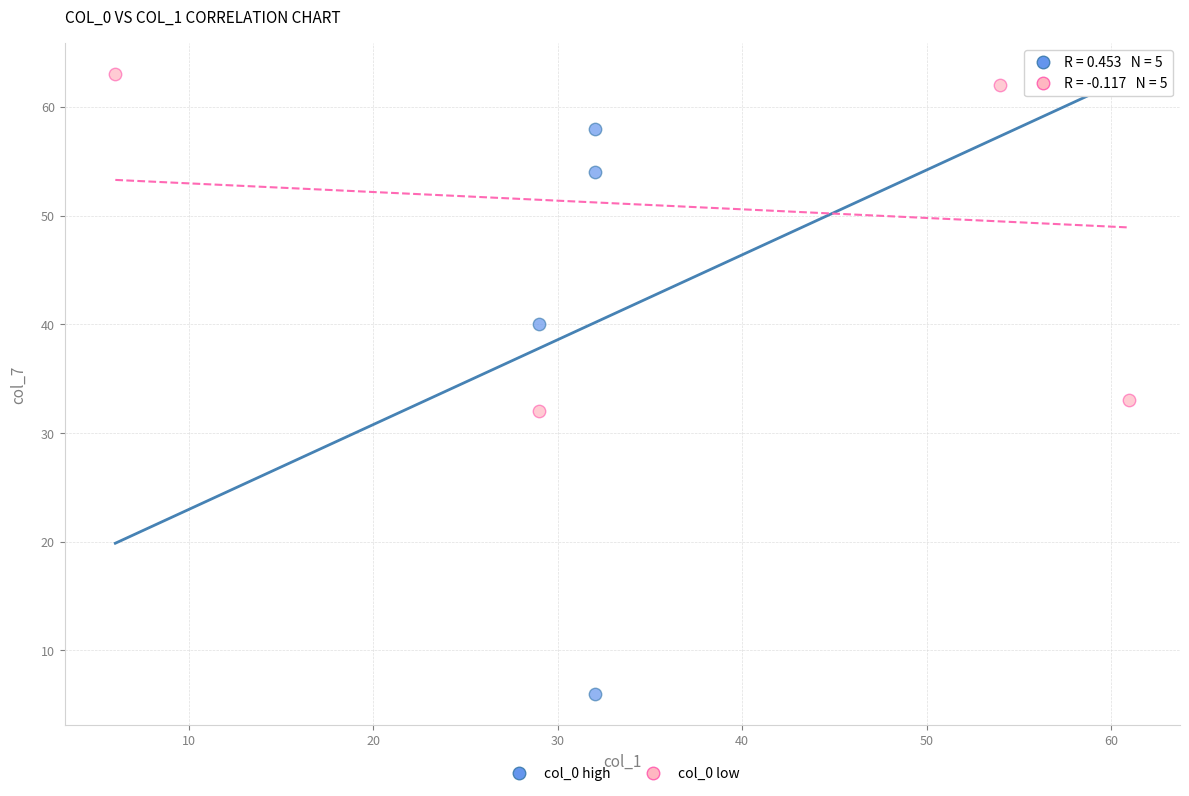

Which series contains the lowest Y value?

col_0 high